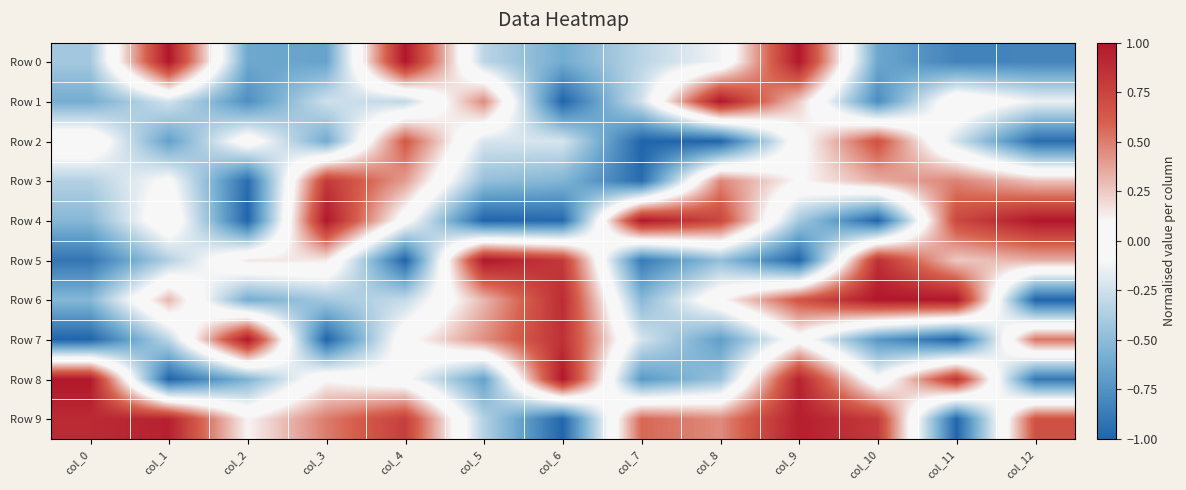

What is the spread (max minus min) of values at col_8?

2.0